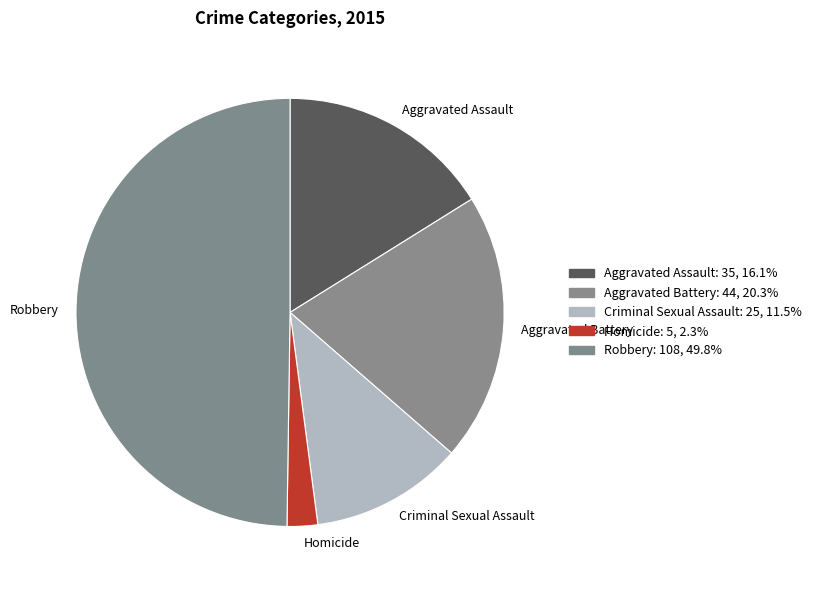

Which category has the smallest portion of the pie?

Homicide